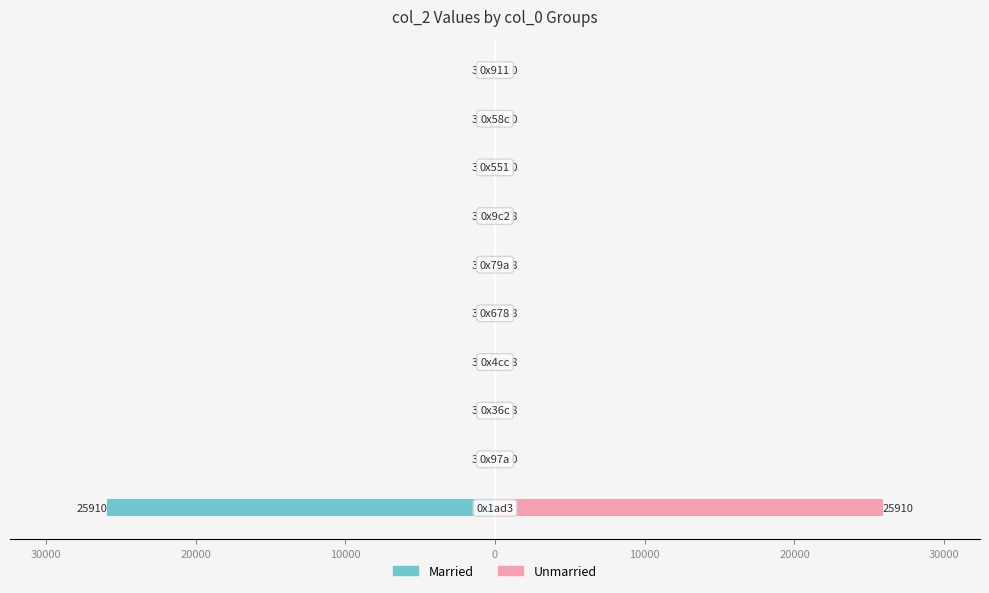

What is the lowest value of the Unmarried series?

318